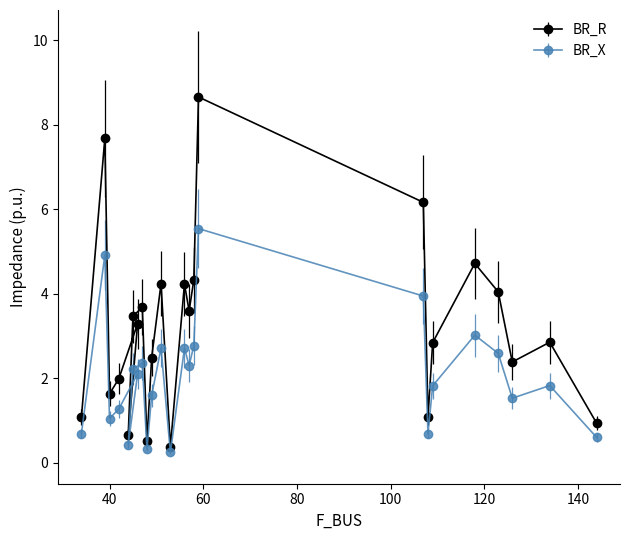

What is the sum of the BR_X values at 44 and 109?

2.2